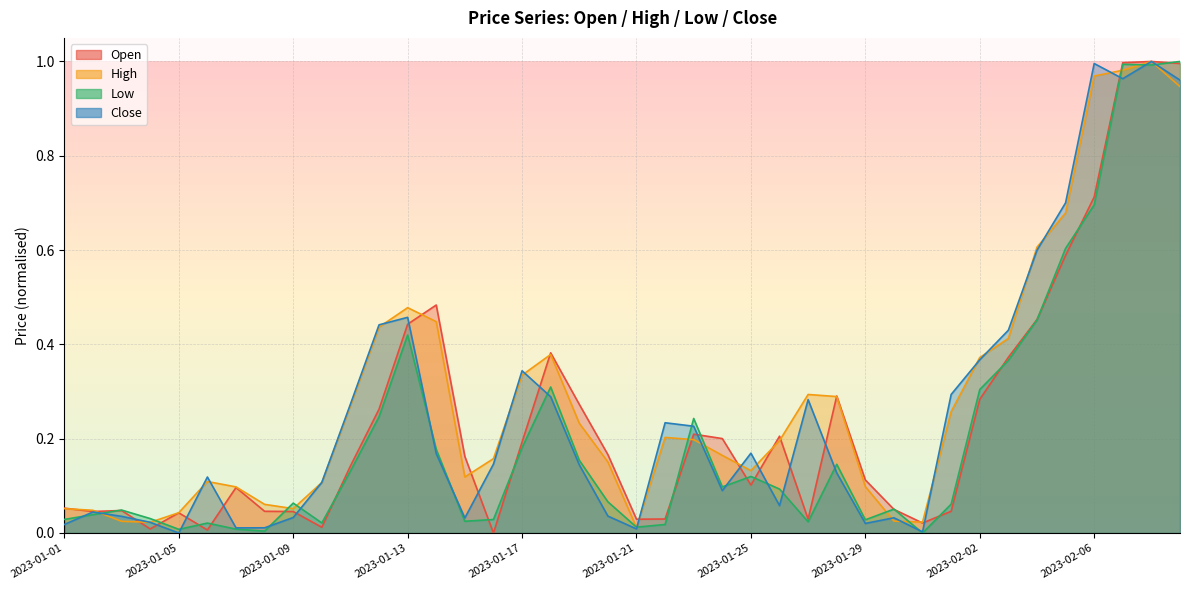

True or false: High has a value of 0.2 at 2023-01-20.

True